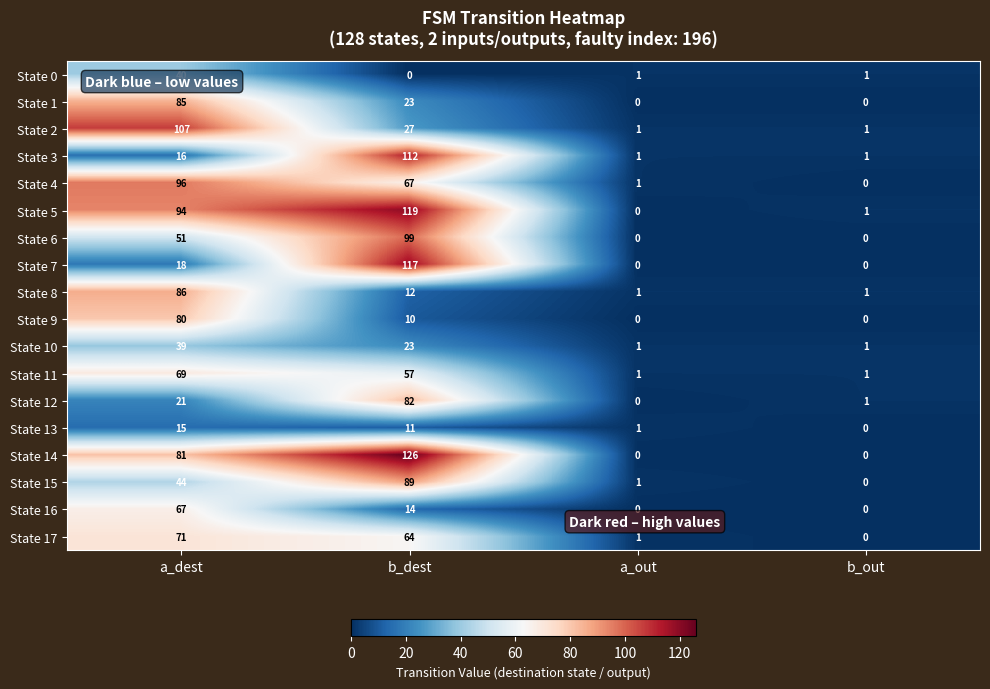

Between a_dest and b_out, which series saw the biggest shift?

State 2